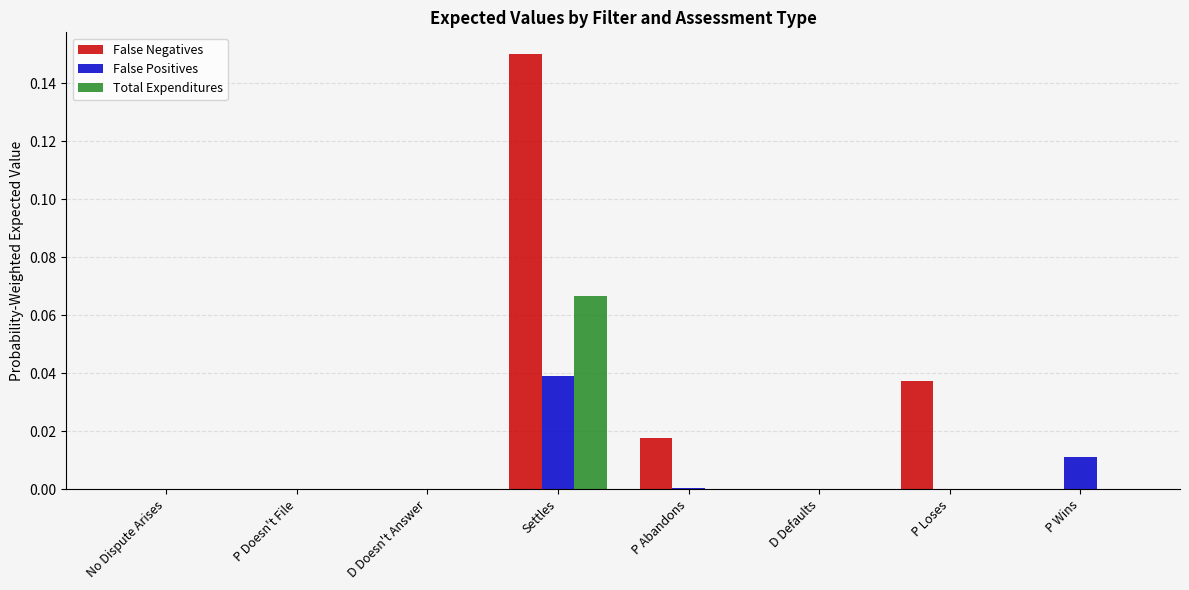

True or false: False Positives has a value of 0.0 at P Loses.

True